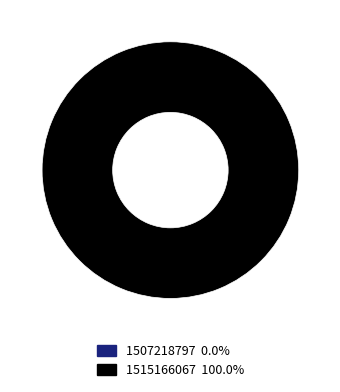

Is it true that 1515166067 is 100% of the pie?

True